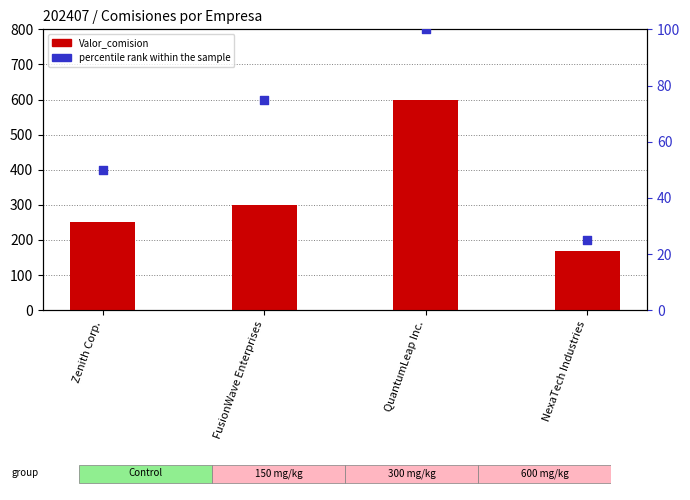

What is the change in value from QuantumLeap Inc. to NexaTech Industries?

-75